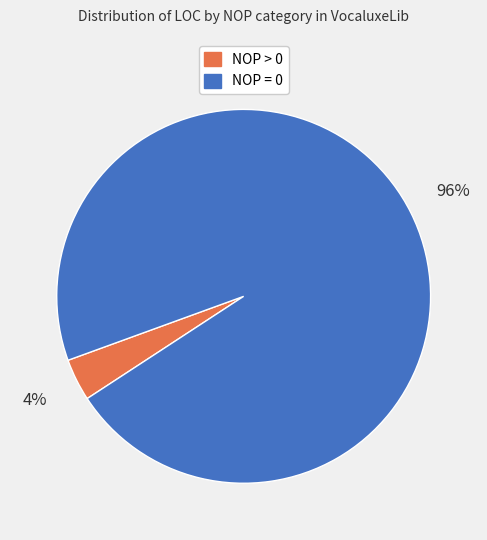

To the nearest percent, what is the average slice percentage?

50%